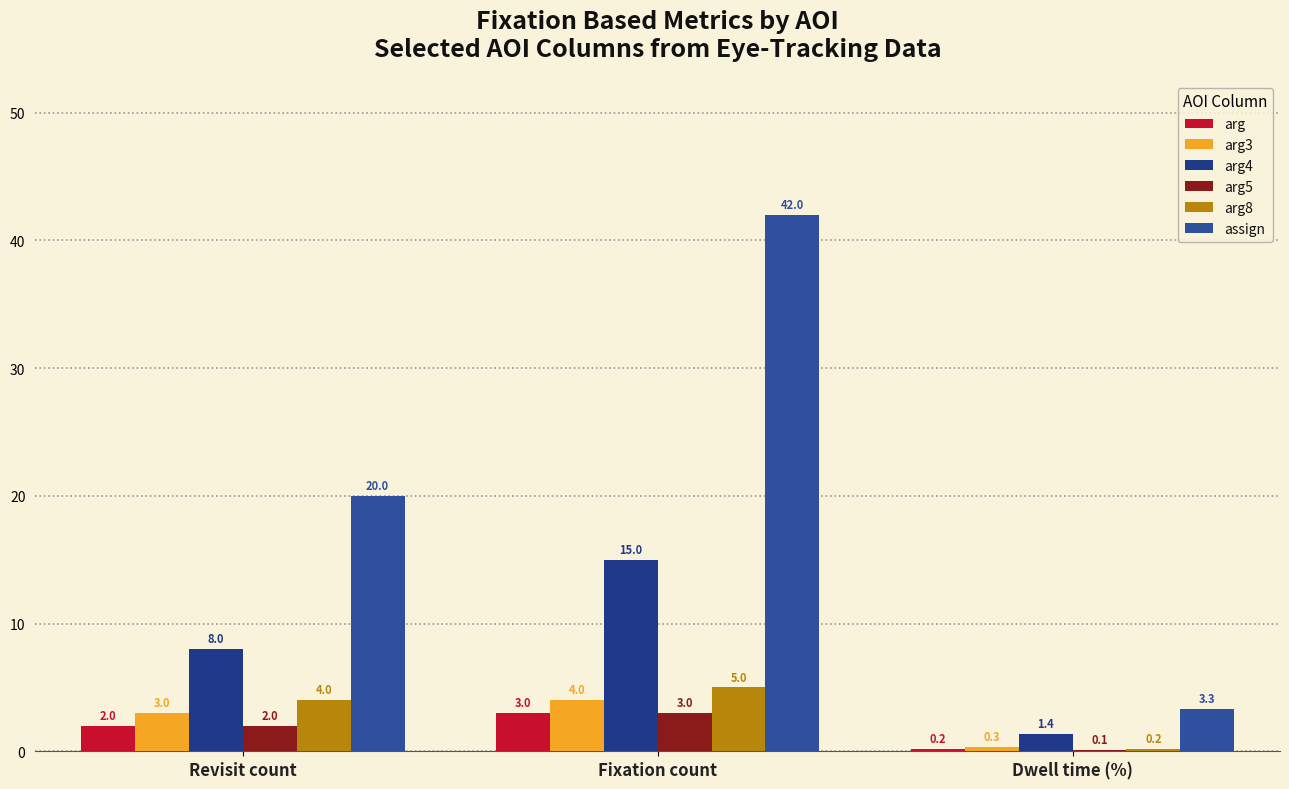

How many data points does each series have?

3